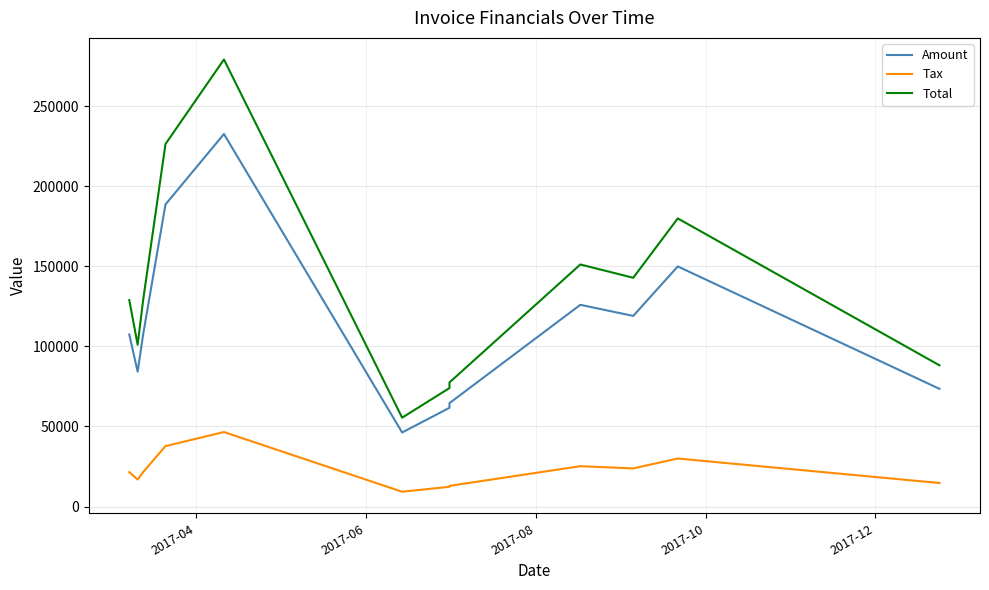

True or false: Tax and Total cross at least once.

False